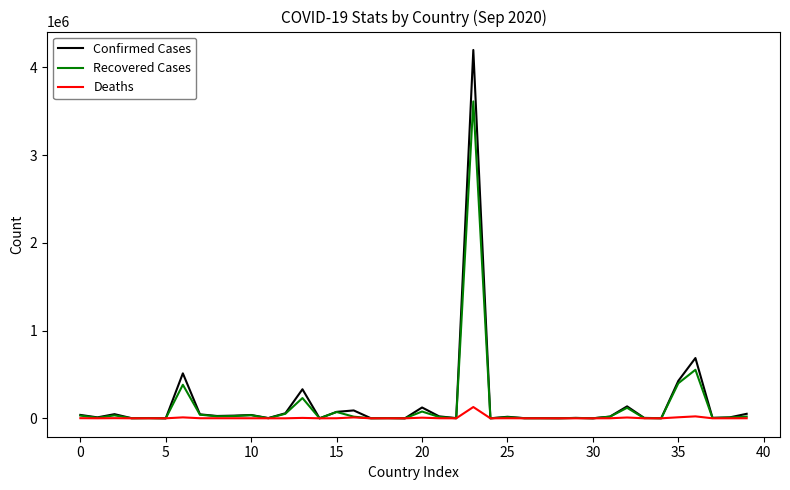

List the series in order of their peak value, highest first.

Confirmed Cases, Recovered Cases, Deaths